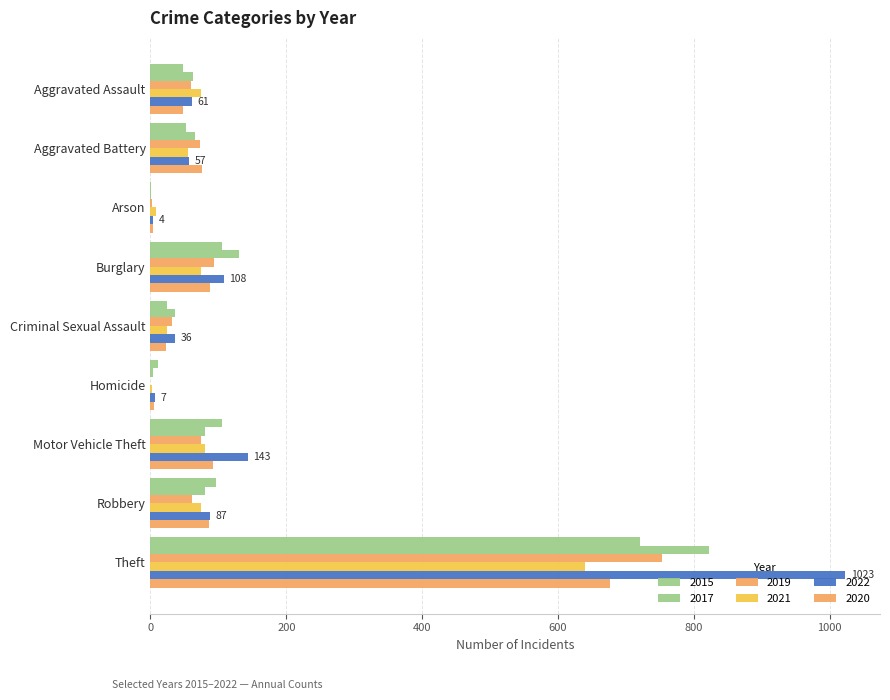

How many categories are shown in the chart?

9